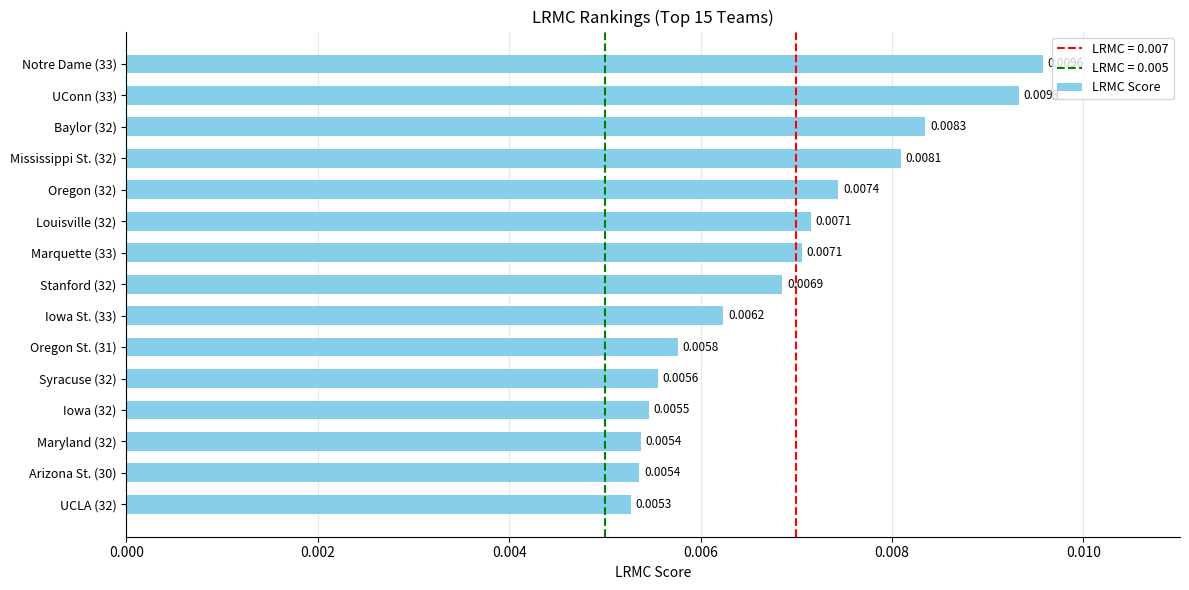

Which has a higher value, Iowa (32) or Marquette (33)?

Marquette (33)